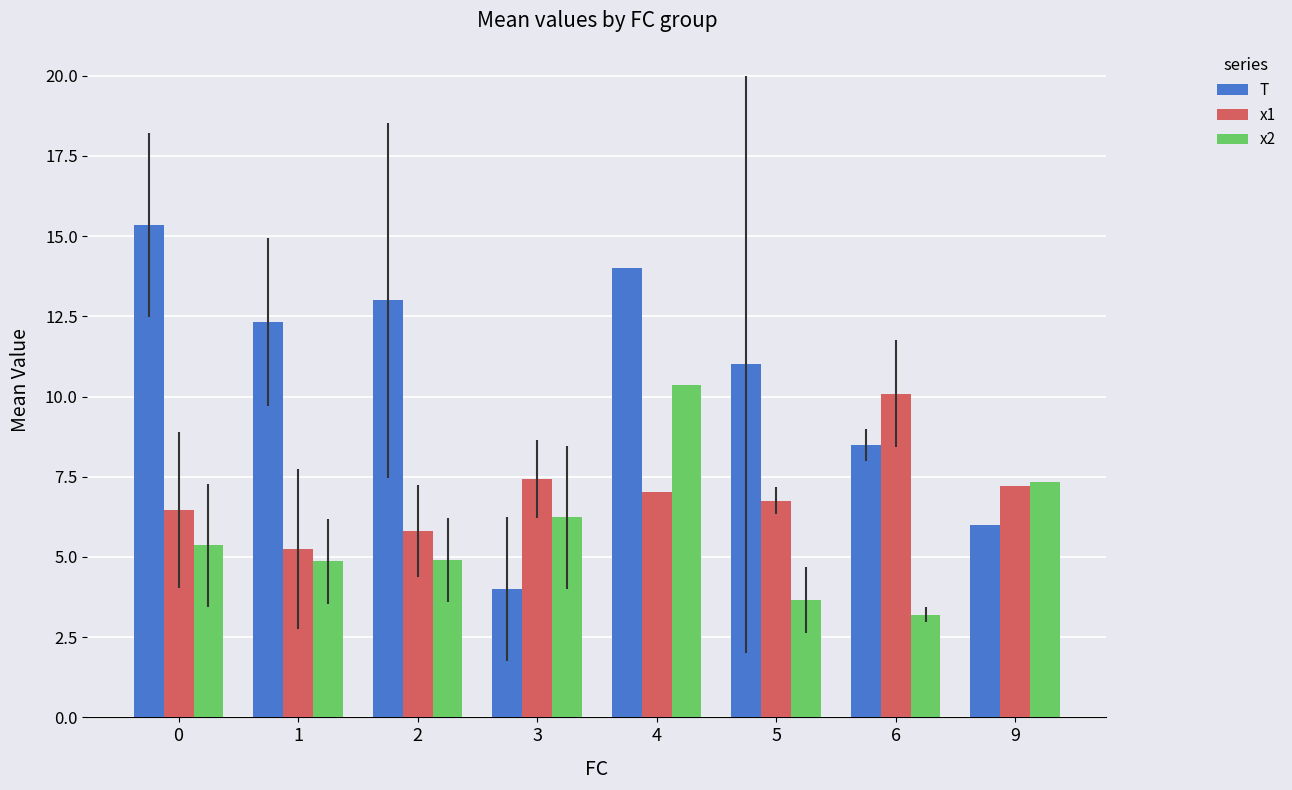

At which label does x2 reach its minimum?

6